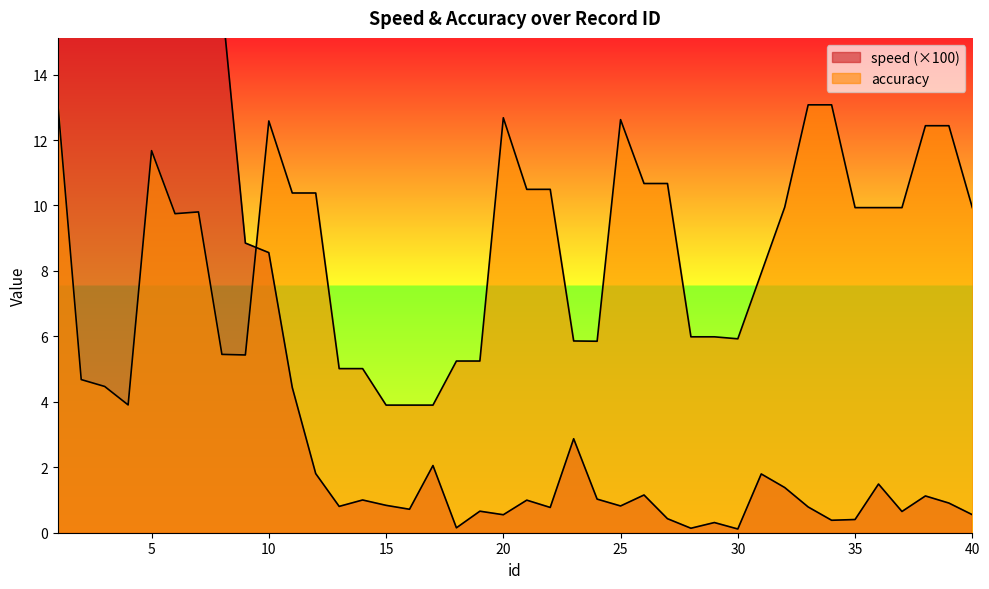

What is the sum of all speed values?

725.3